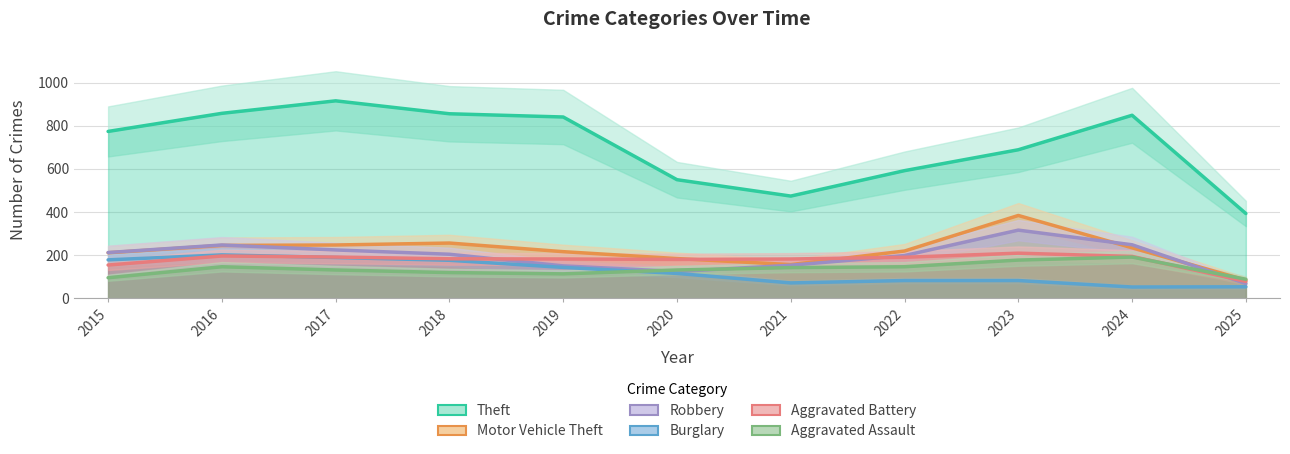

At which category does the chart reach its minimum across all series?

2024